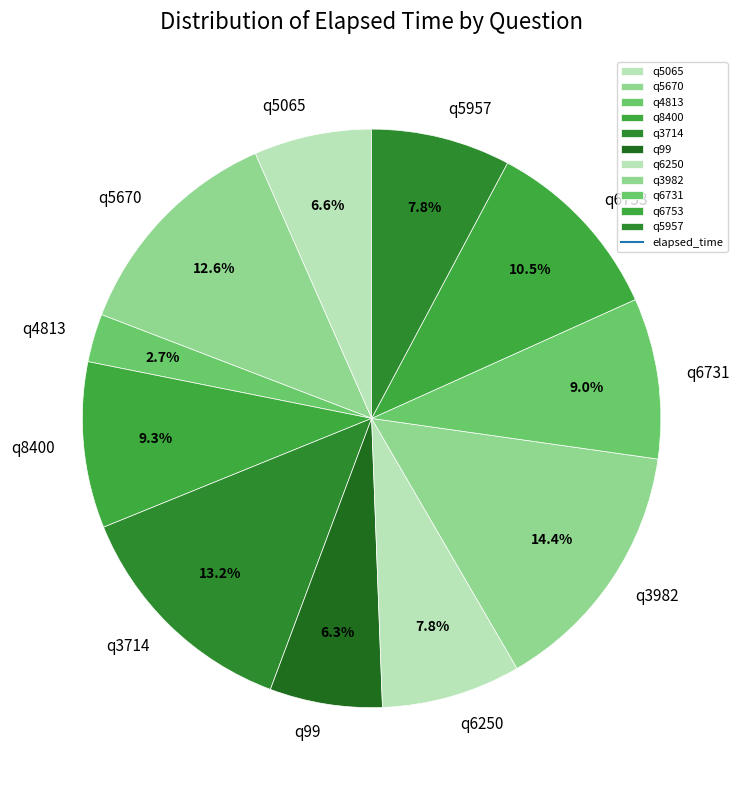

Does q4813 account for over 50% of the chart?

No